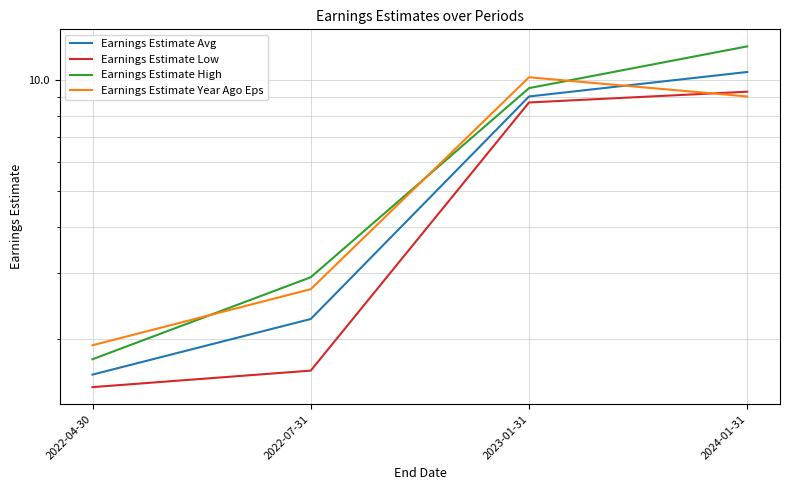

Read the Earnings Estimate Low value at 2022-07-31.

1.6